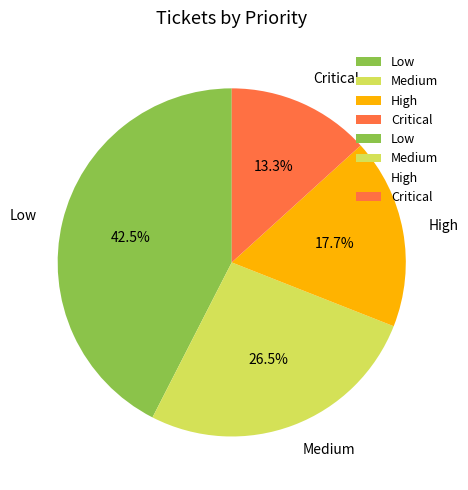

What percentage do Low and High together represent?

60.2%